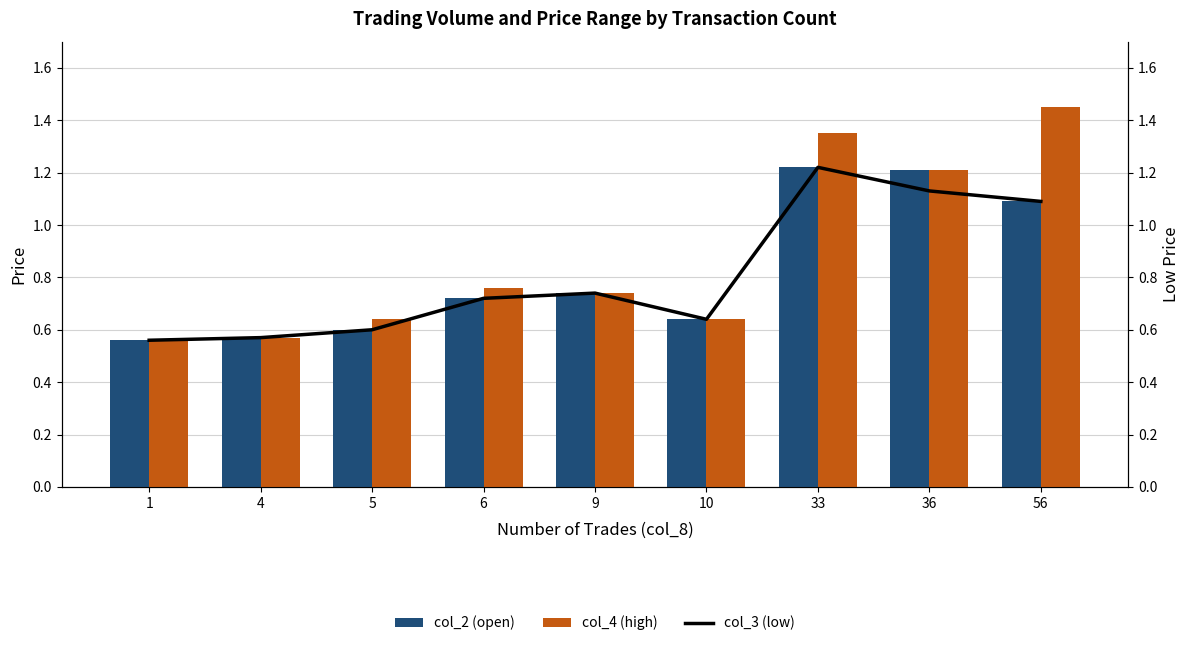

Reading right to left, transcribe all the data shown in this chart.

col_2 (open): 1.1	1.2	1.2	0.6	0.7	0.7	0.6	0.6	0.6
col_4 (high): 1.4	1.2	1.4	0.6	0.7	0.8	0.6	0.6	0.6
col_3 (low): 1.1	1.1	1.2	0.6	0.7	0.7	0.6	0.6	0.6